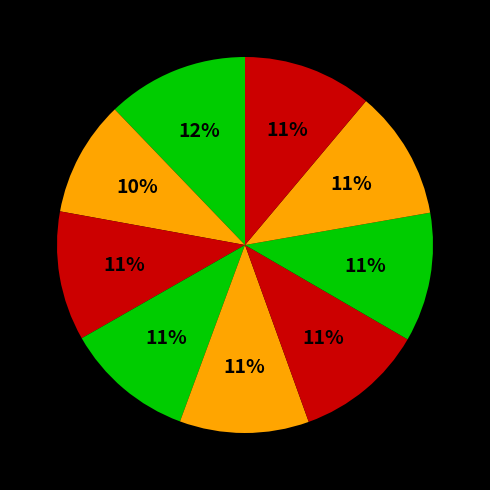

How many slices are in this pie chart?

9